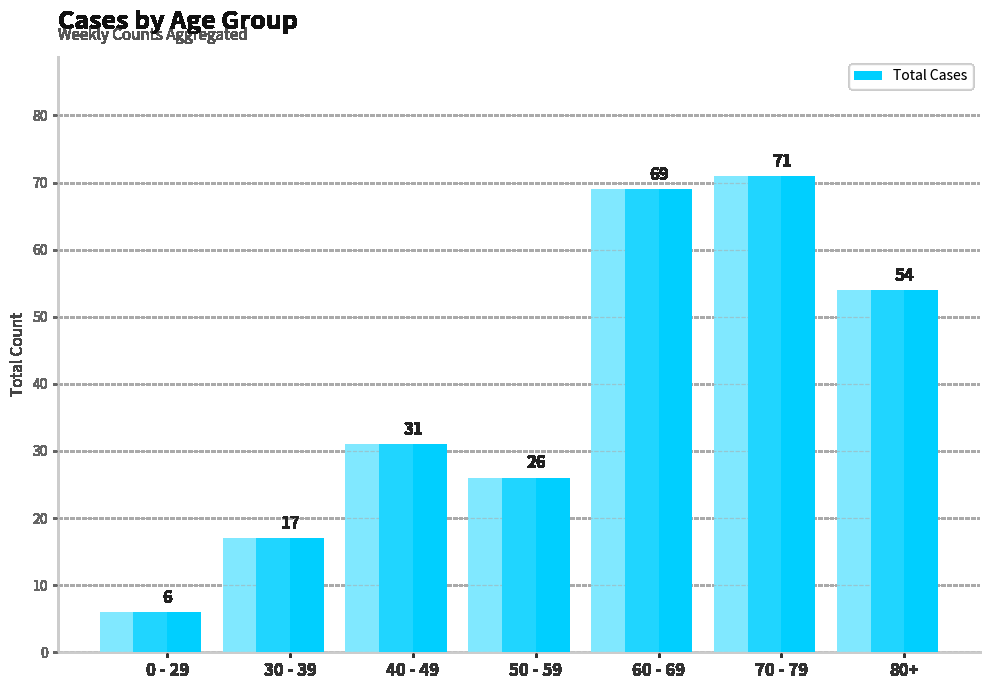

Between 30 - 39 and 60 - 69, which is larger?

60 - 69